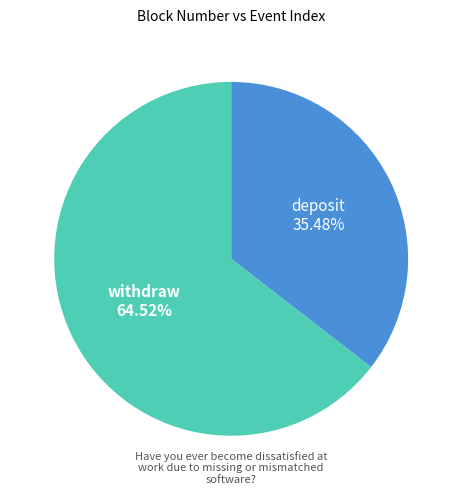

Is the sum of deposit and withdraw greater than half?

Yes